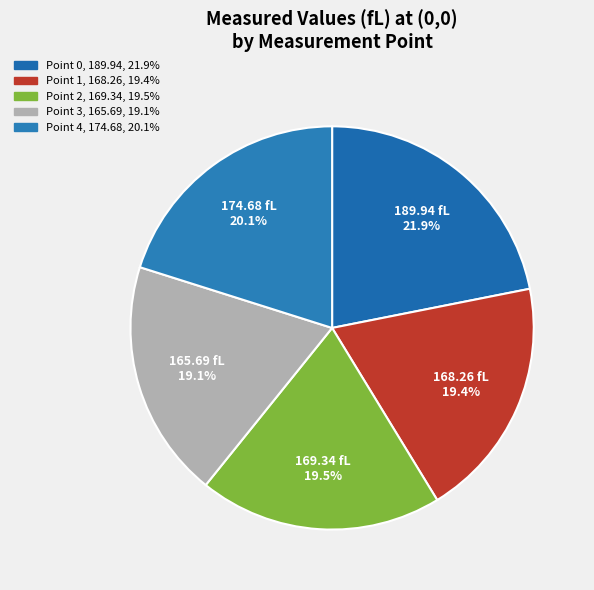

Is Point 1 the majority of the pie?

No